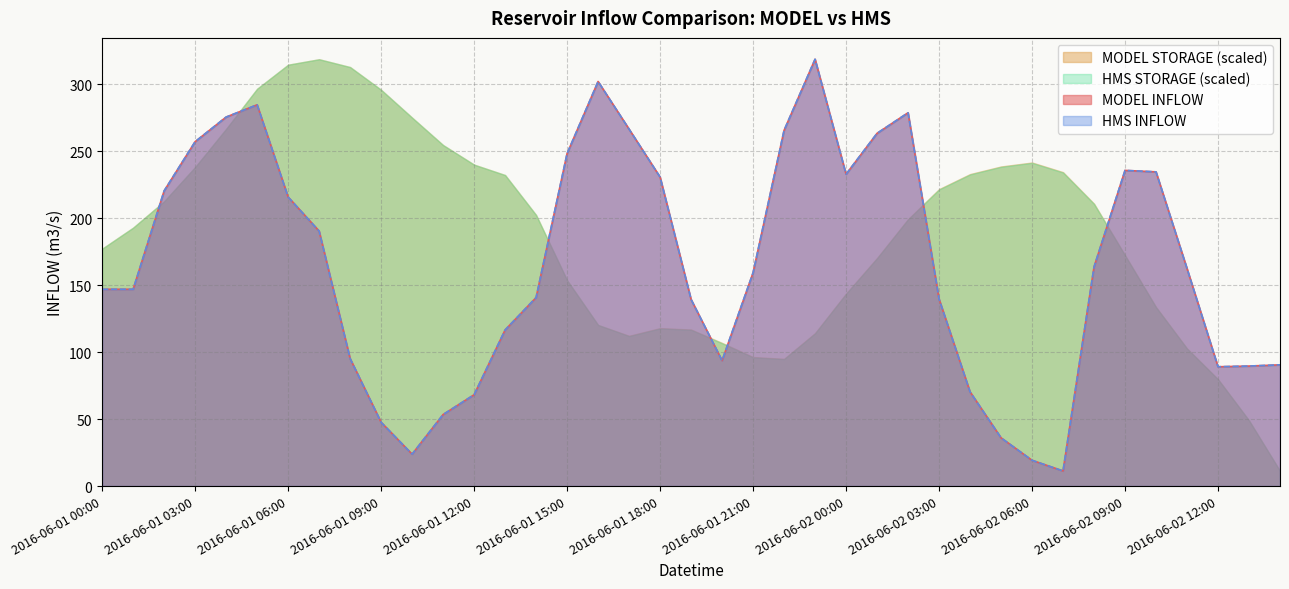

How many intersections are there between MODEL INFLOW and HMS INFLOW?

9